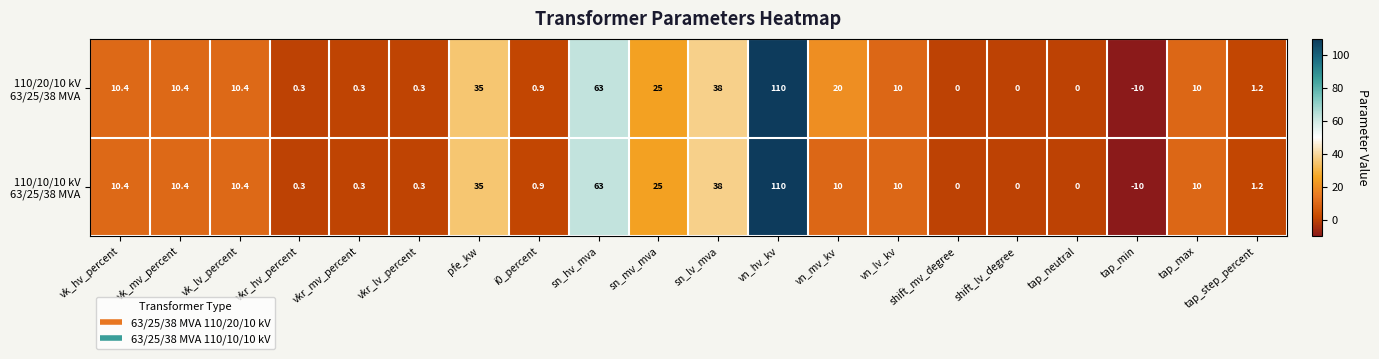

At which category does the chart reach its minimum across all series?

tap_min